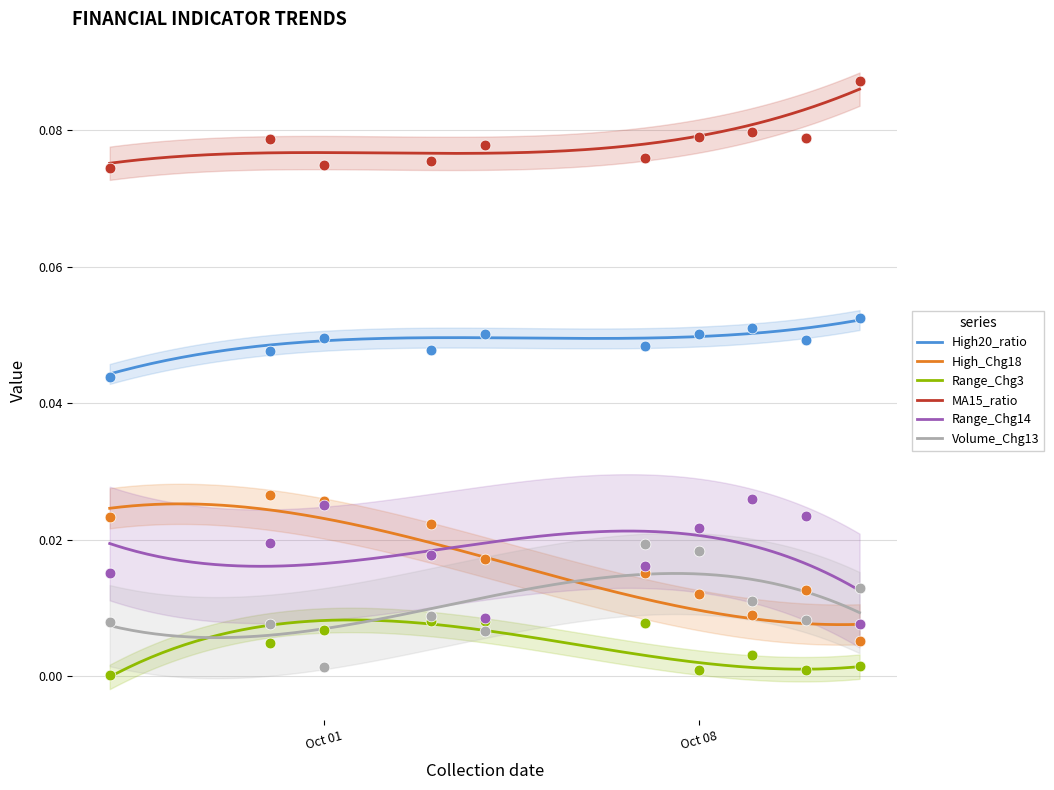

What is the total value across all series at 2024-10-10?

0.2